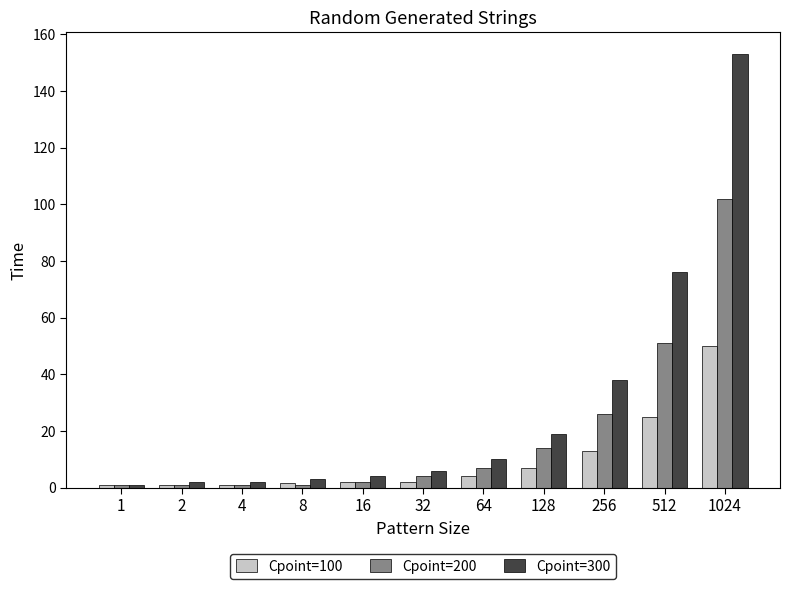

What are all the series names shown in the legend?

Cpoint=100, Cpoint=200, Cpoint=300